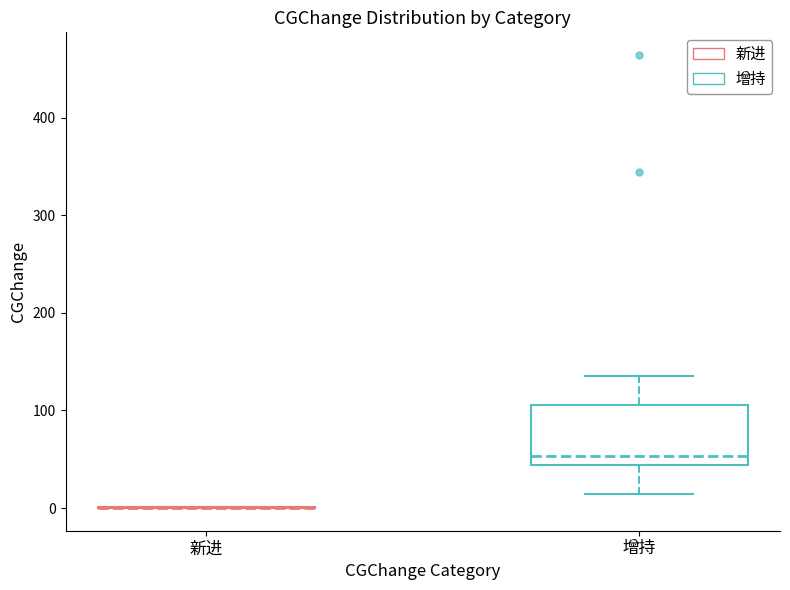

Where does the median line of the box for 增持 sit on the y-axis? The values are not printed on the chart, so give them approximately, as read against the axis.

50